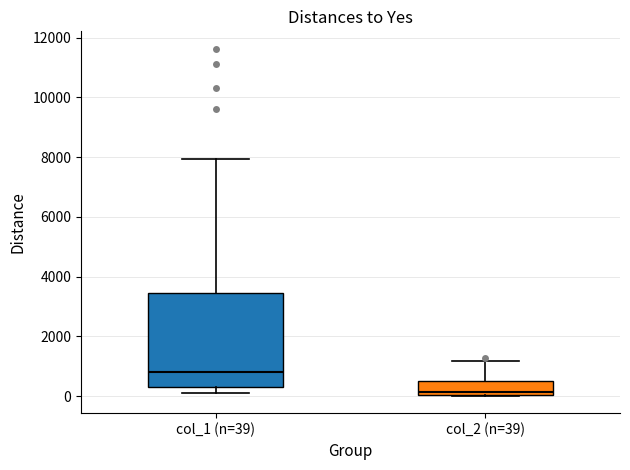

Reading left to right, transcribe this box plot: for each box, give where its median line is, the range the box spans, and where its two whiskers end, as read against the y-axis. The values are not printed on the chart, so give them approximately, as read against the axis.

col_1 (n=39): median 800, box 200 to 3400, whiskers 200 (just below the box's lower edge) to 8000
col_2 (n=39): median 200, box 0 to 600, whiskers 0 to 1200